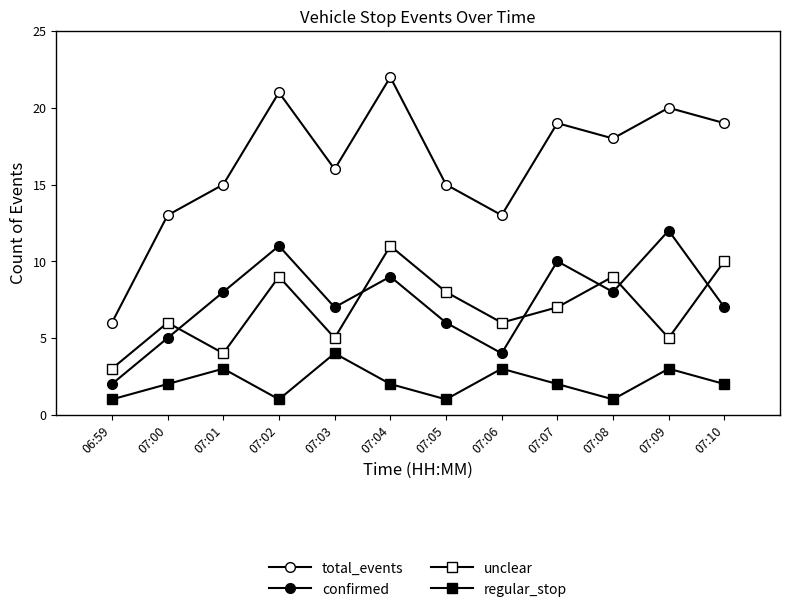

The value of total_events at 07:09 is 20. True or false?

True